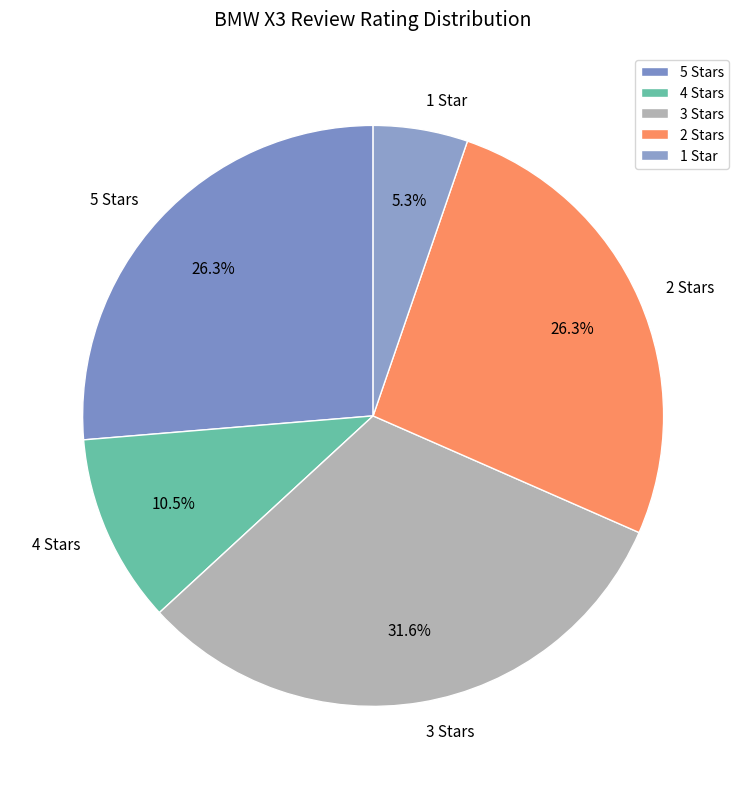

Which category has the smallest portion of the pie?

1